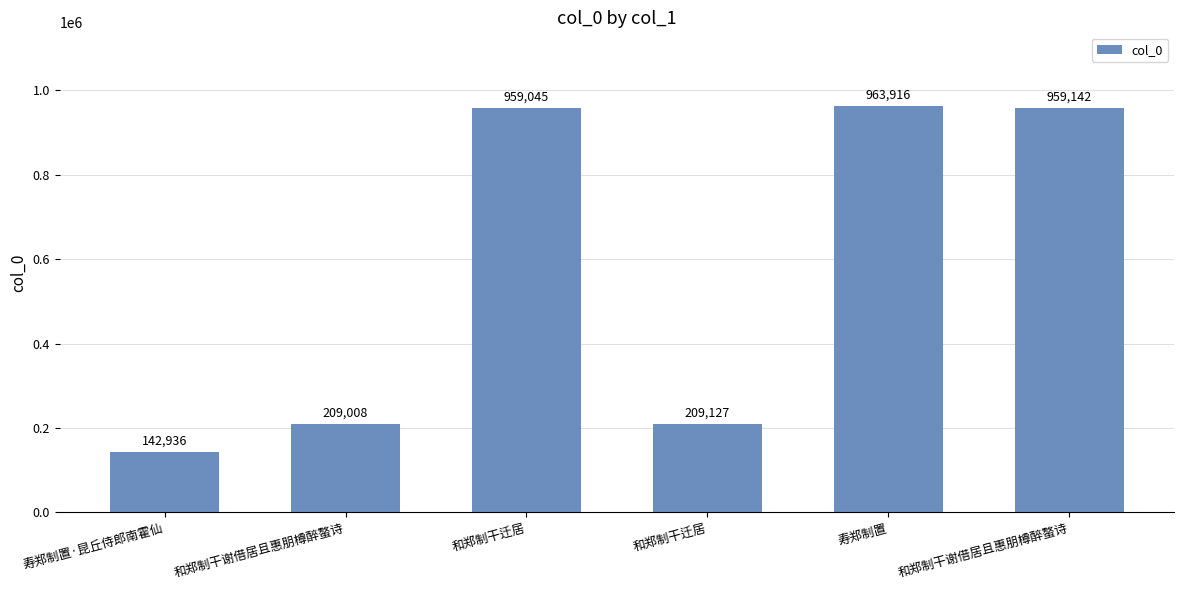

Rank the categories by value from highest to lowest.

寿郑制置, 和郑制干谢借居且惠朋樽醉螯诗, 和郑制干迁居, 和郑制干迁居, 和郑制干谢借居且惠朋樽醉螯诗, 寿郑制置·昆丘侍郎南霍仙